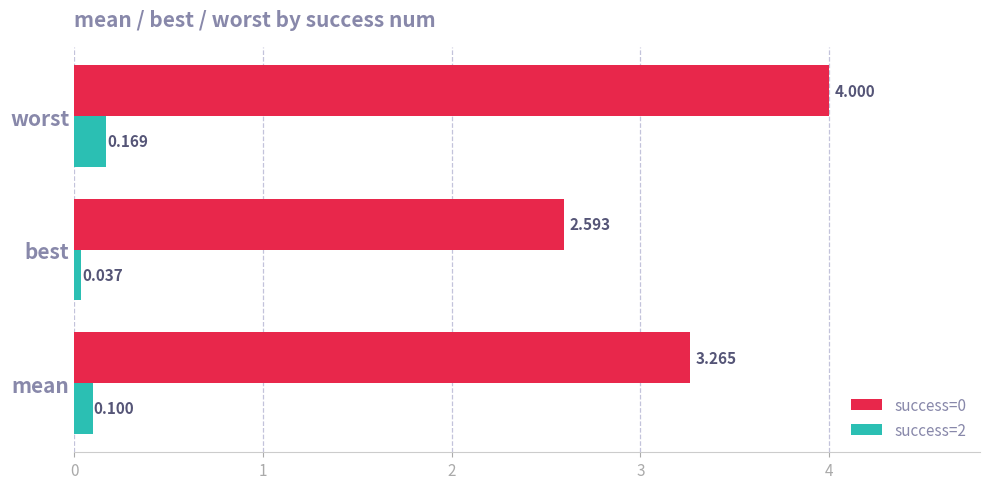

Is the value of success=2 at worst greater than the value of success=0 at worst?

No